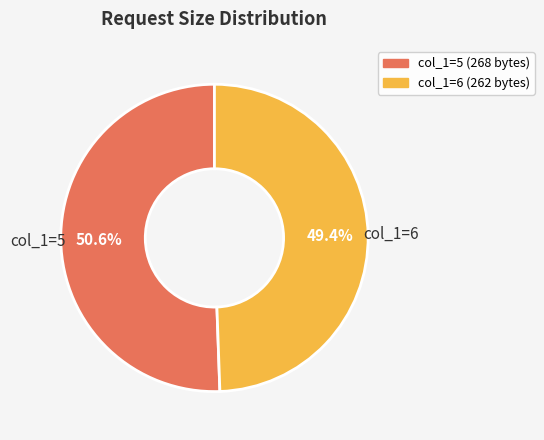

Rank the categories by value from lowest to highest.

col_1=6, col_1=5